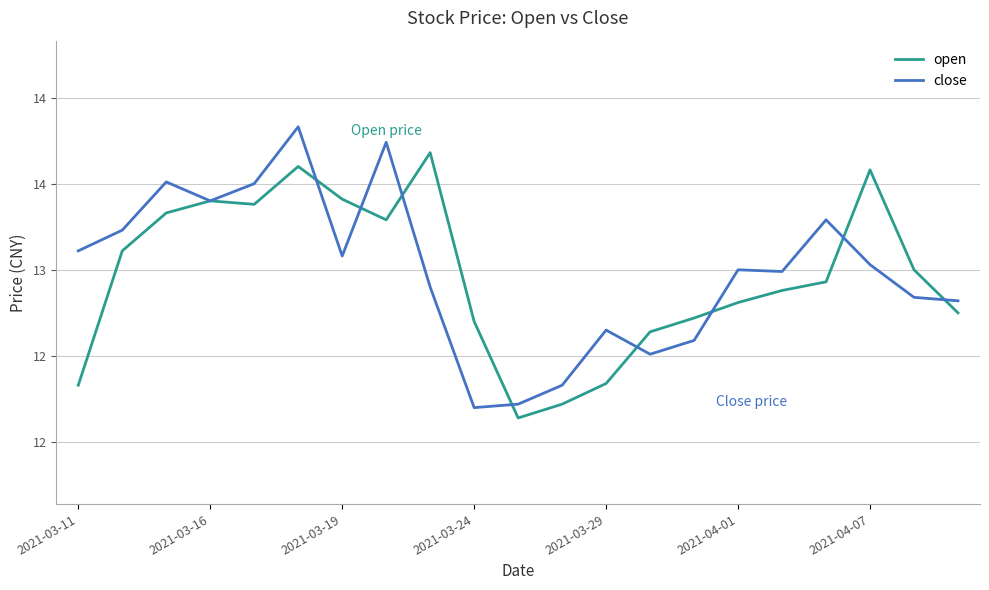

What are all the series names shown in the legend?

open, close